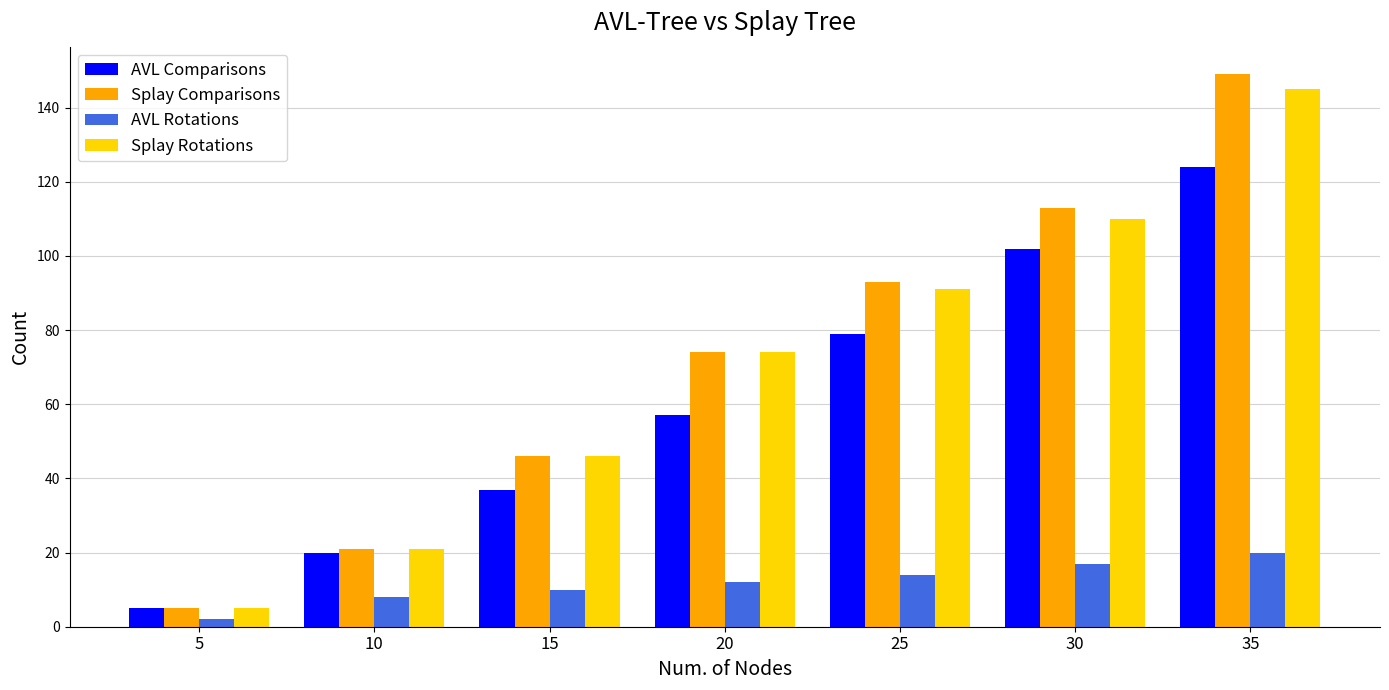

Where is Splay Comparisons nearest to the value 77?

20